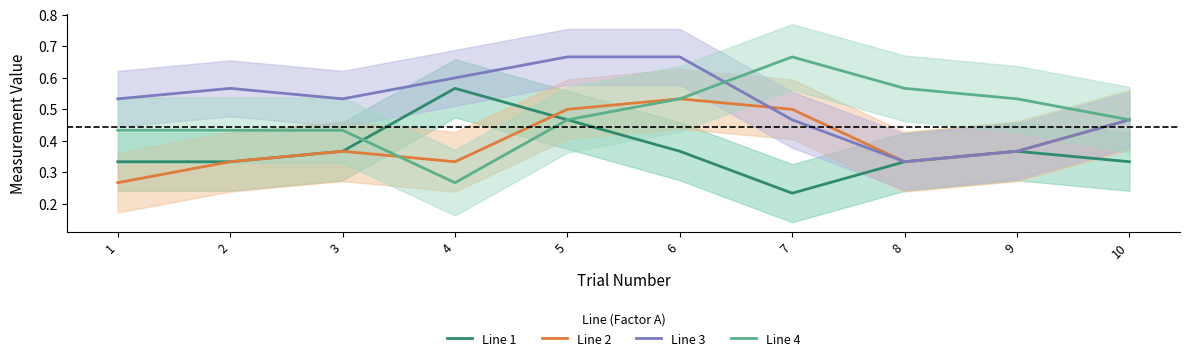

Which category has the highest value across all series?

5